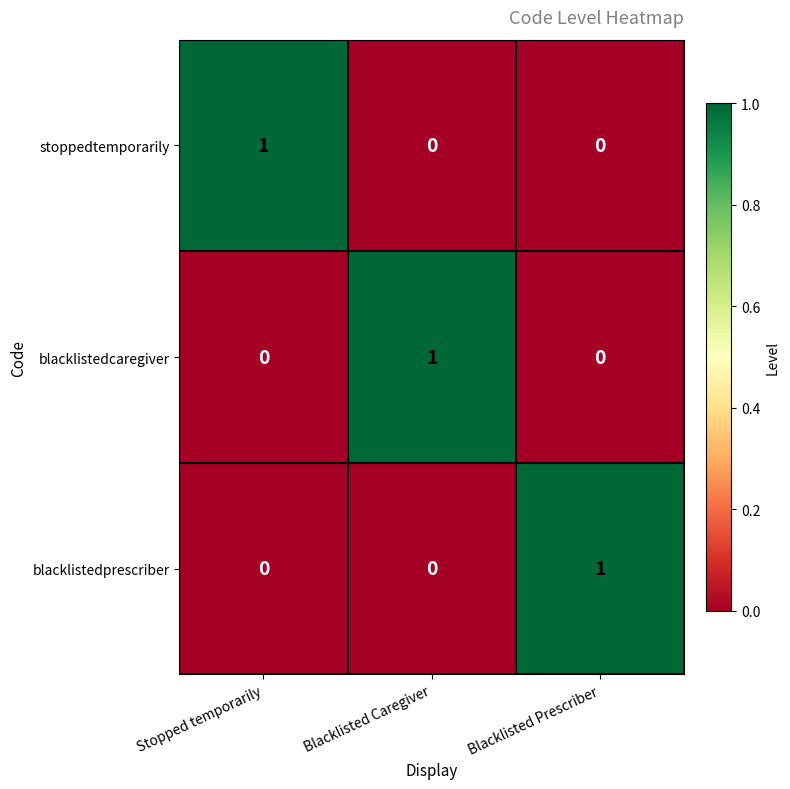

At how many categories does at least one series exceed 0?

3